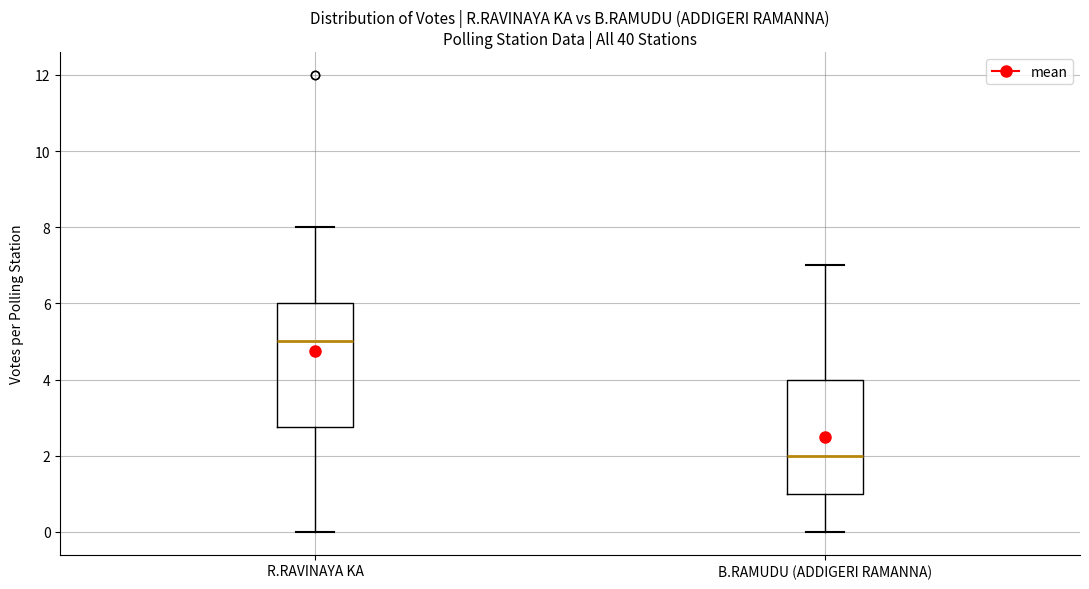

Where is the upper edge of the box for R.RAVINAYA KA on the y-axis? The values are not printed on the chart, so give them approximately, as read against the axis.

6.0